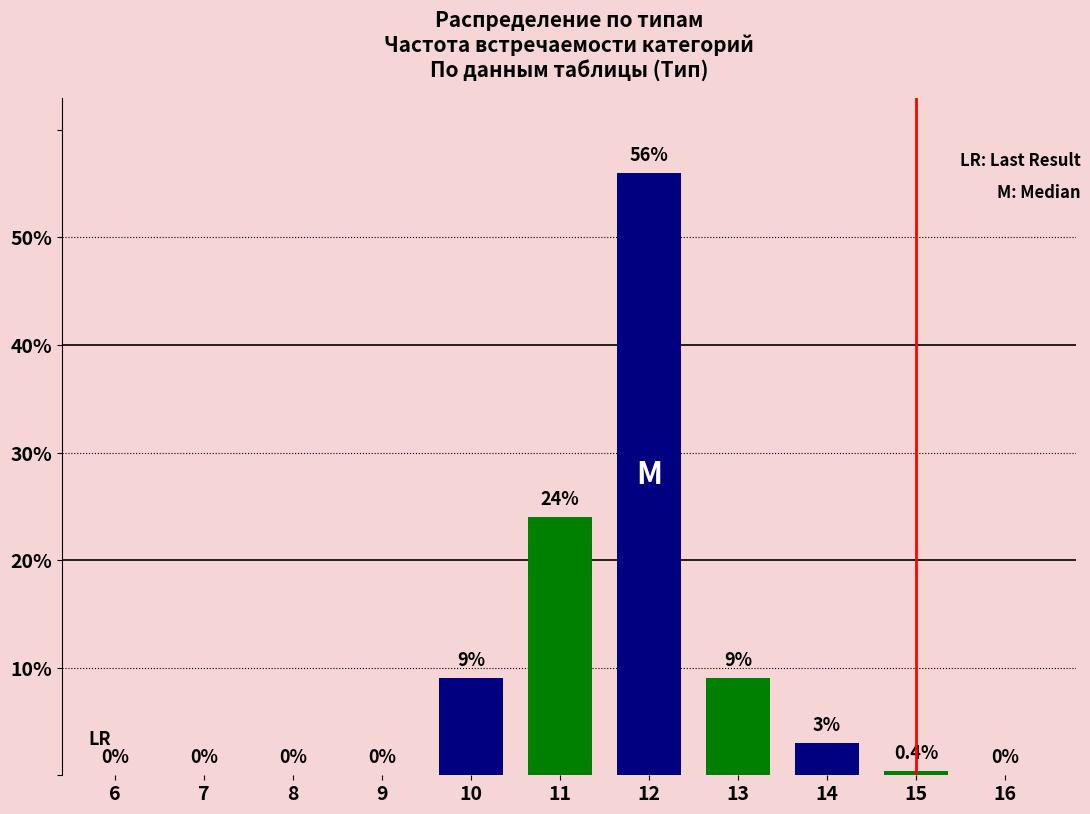

Reading left to right, what are all the values shown in this chart?

6=0.0	7=0.0	8=0.0	9=0.0	10=9.0	11=24.0	12=56.0	13=9.0	14=3.0	15=0.4	16=0.0